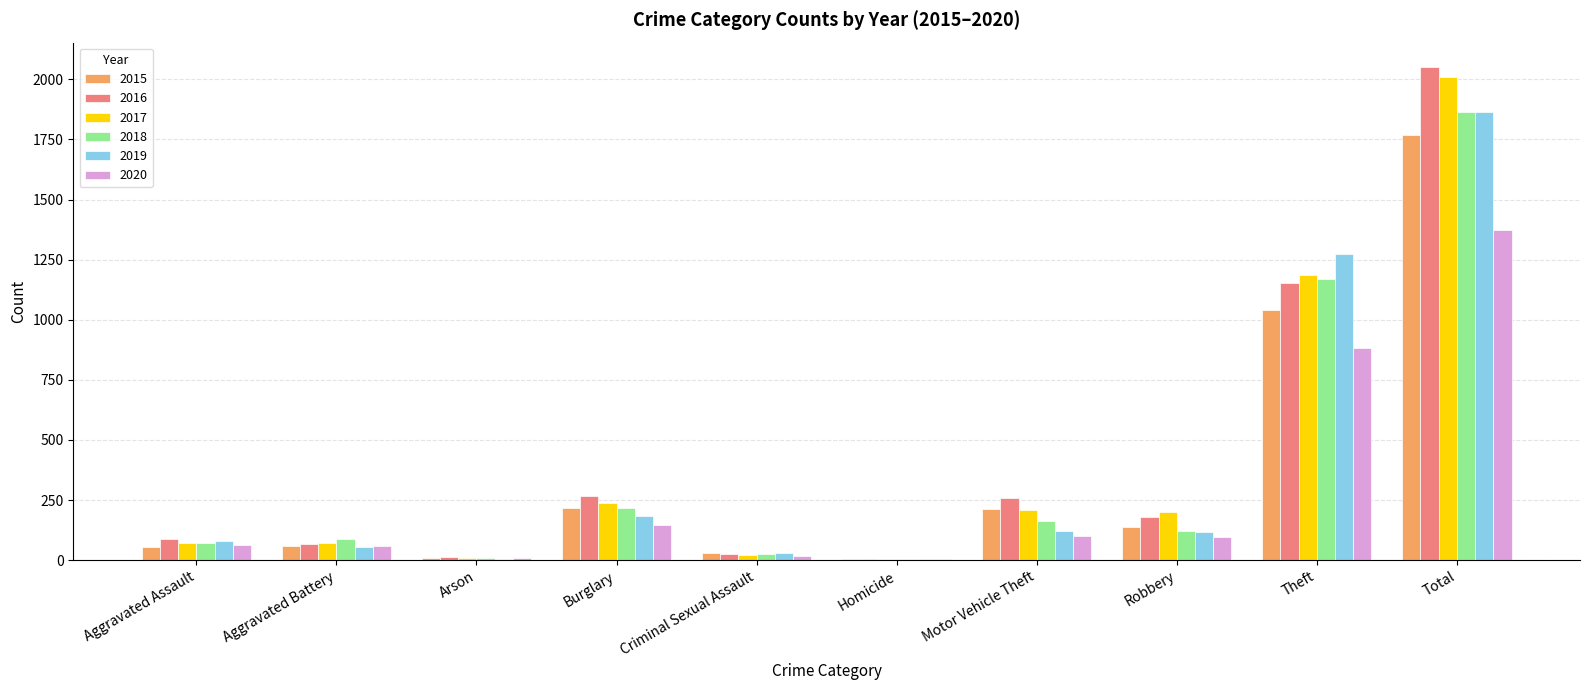

Which category has the highest value in the 2015 series?

Total